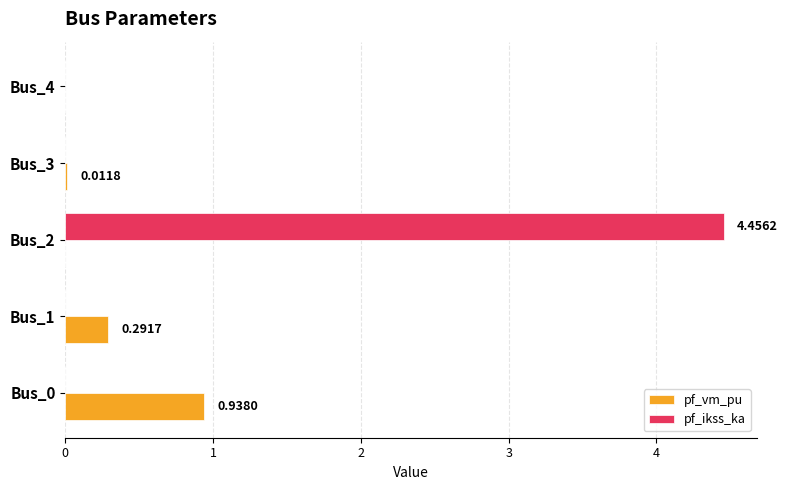

Which label corresponds to the largest value in the chart?

Bus_2